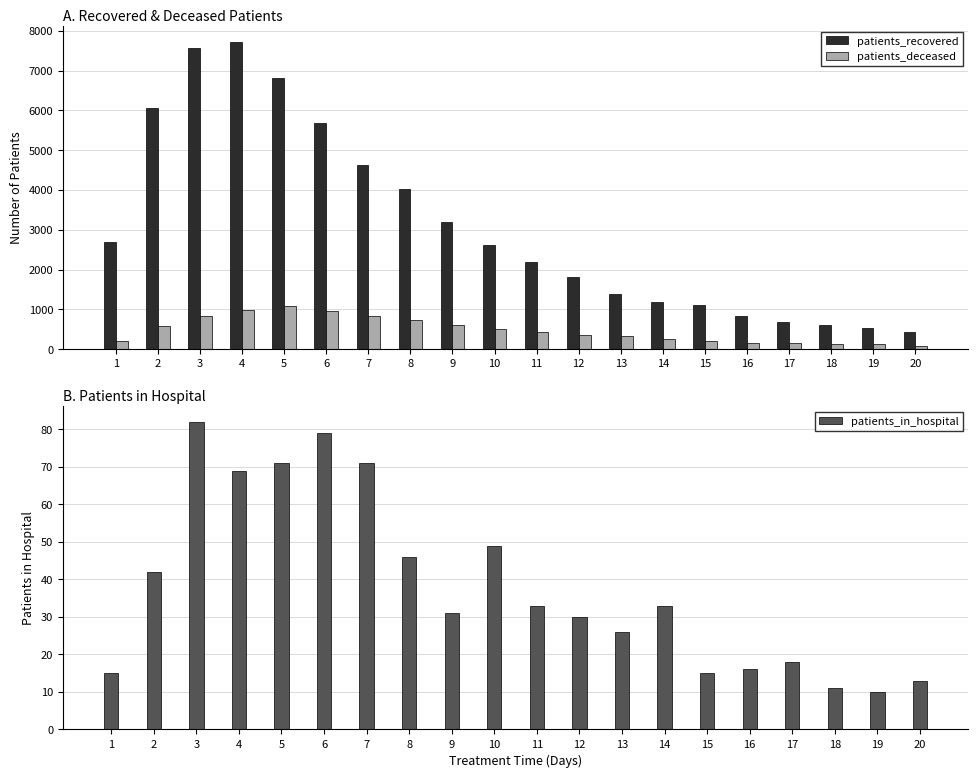

List the series in order of their peak value, lowest first.

patients_in_hospital, patients_deceased, patients_recovered